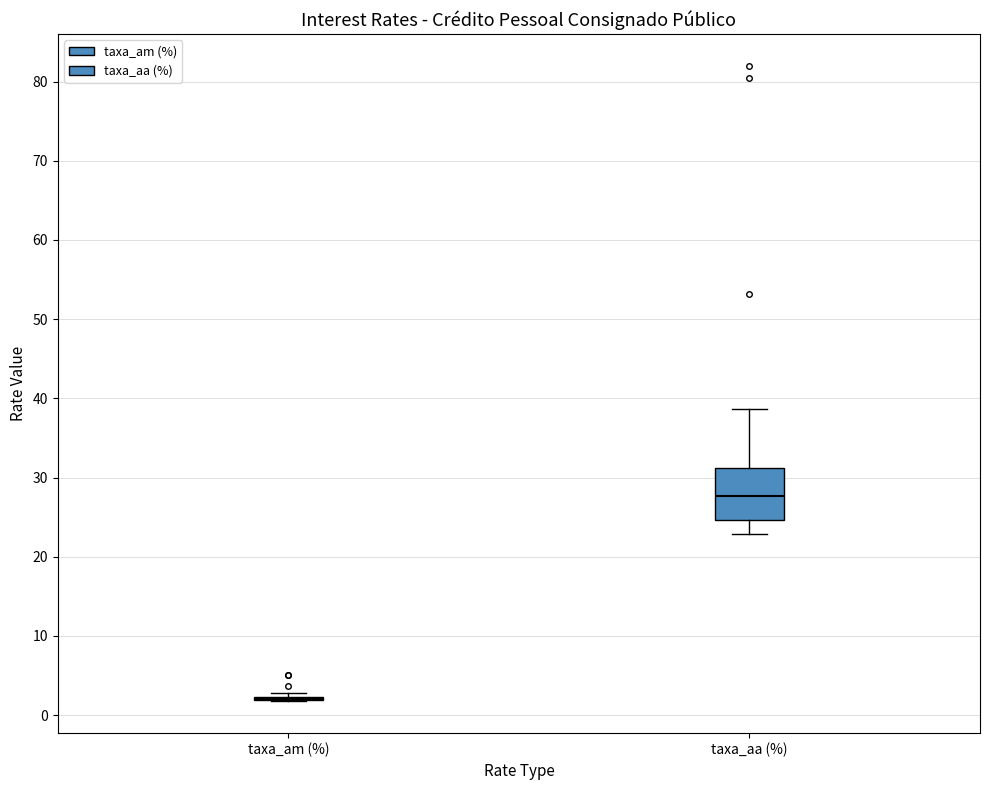

Comparing the boxes themselves (not the whiskers), which one is the tallest?

taxa_aa (%)